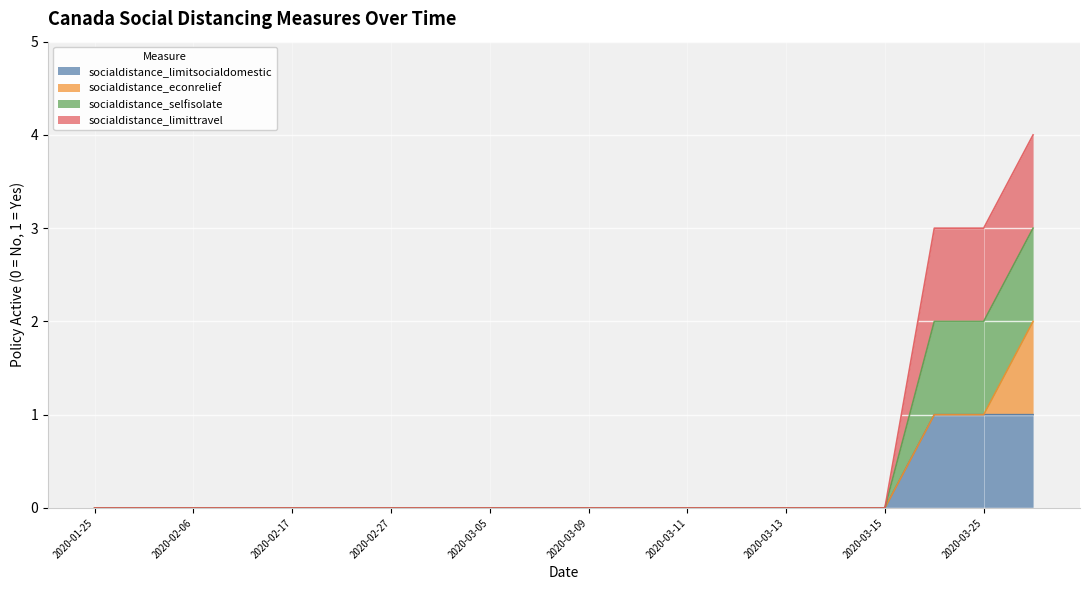

Which series has the largest range (max minus min)?

socialdistance_selfisolate